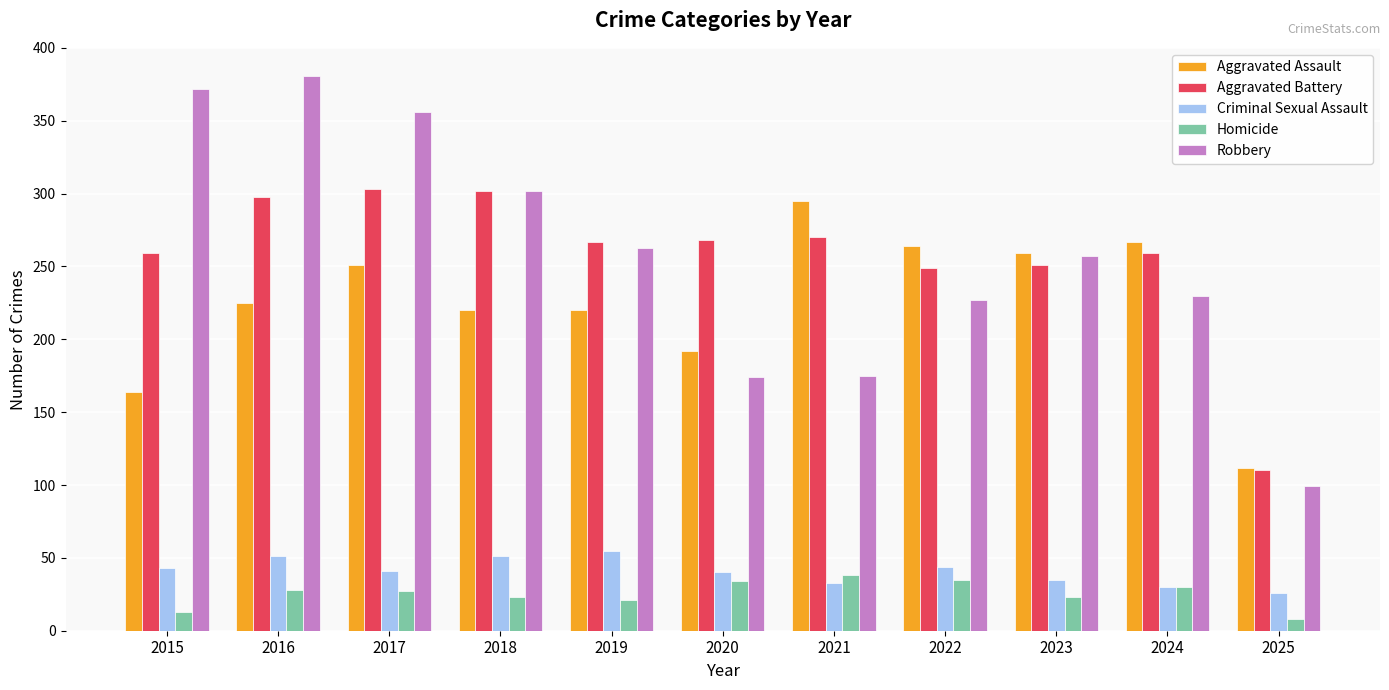

What is the total value across all series at 2016?

983